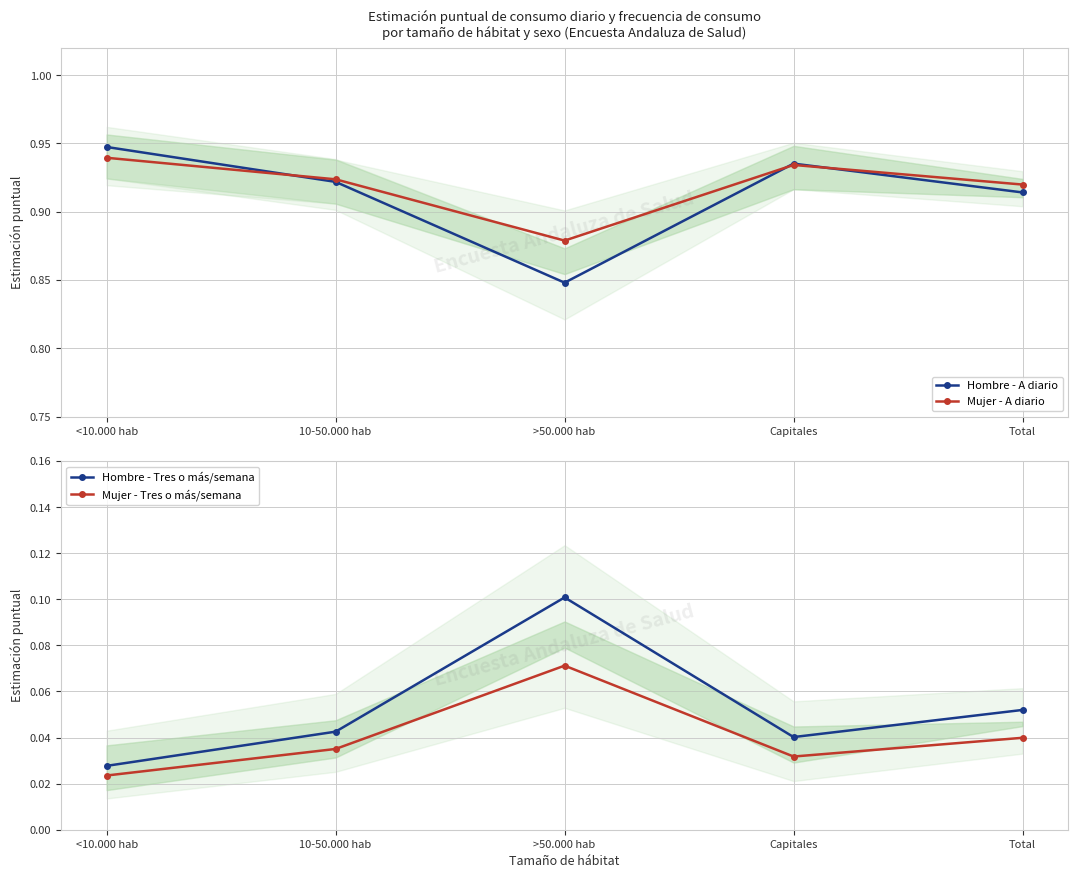

True or false: Hombre - Tres o más/semana has a value of 0.1 at 10-50.000 hab.

False